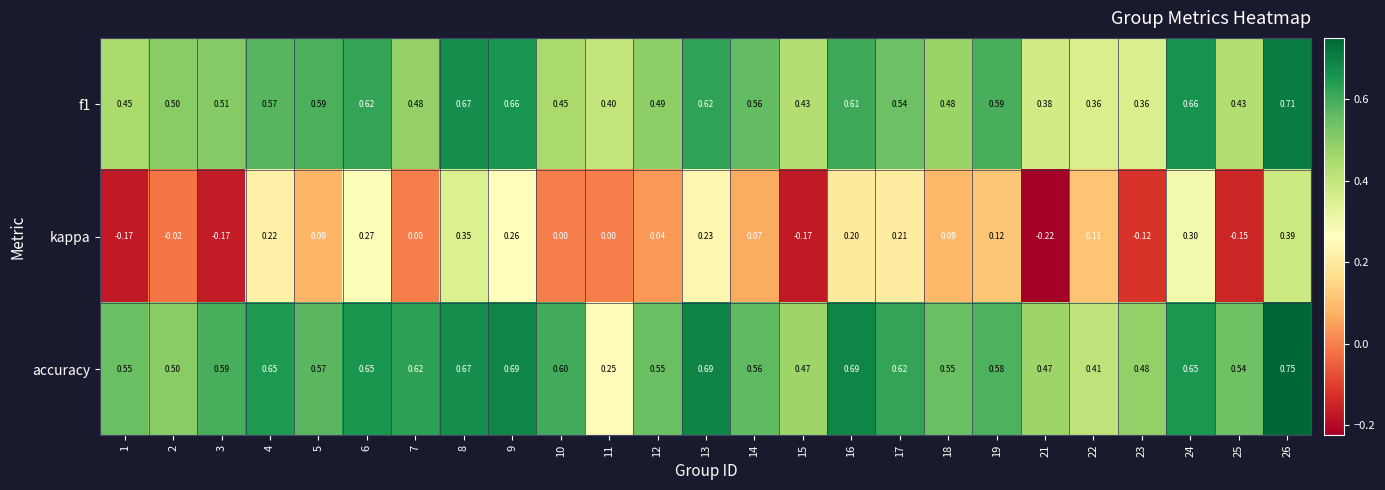

Is the value of kappa at 12 greater than the value of f1 at 14?

No